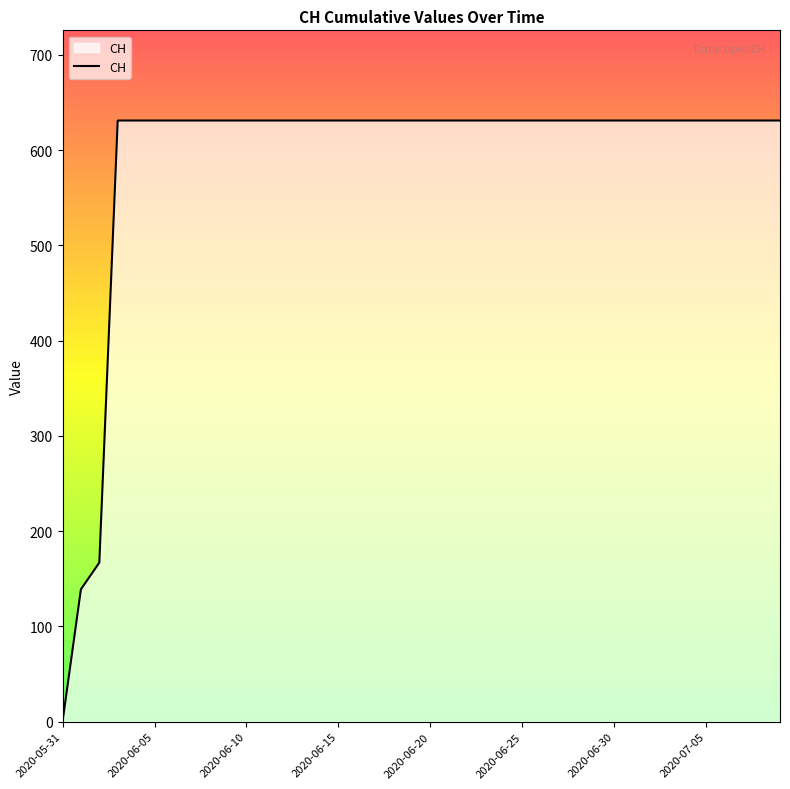

What is the greatest value displayed?

631